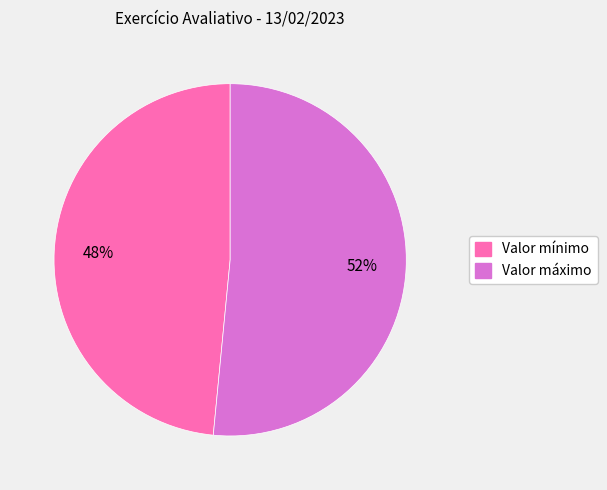

To the nearest percent, what is the average slice percentage?

50%